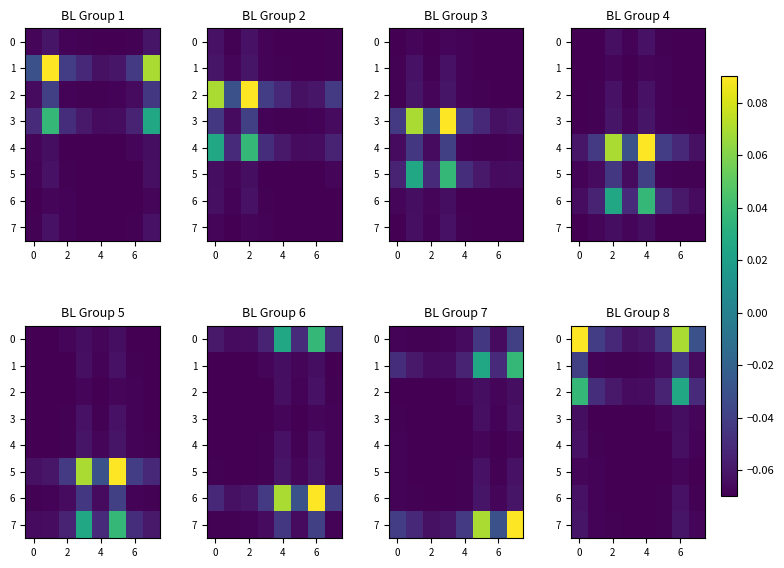

What is the sum of all 5 values?

-0.6